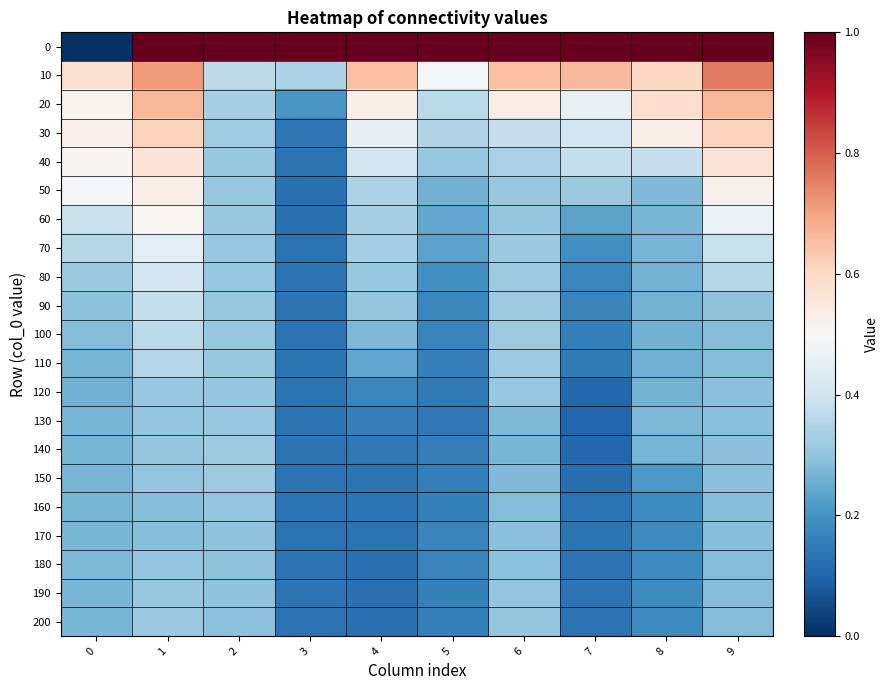

Which label corresponds to the largest value in the chart?

1